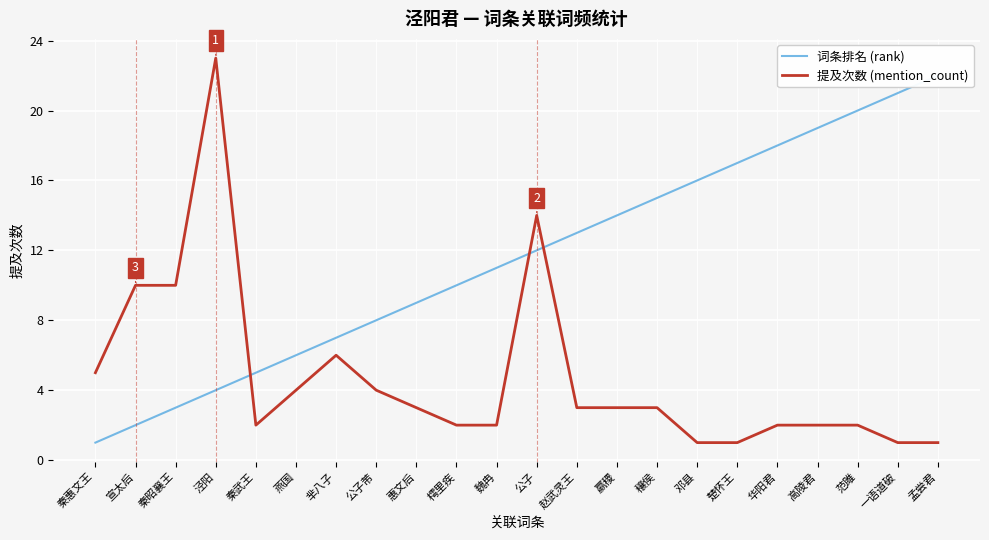

How many lines are shown in the chart?

2